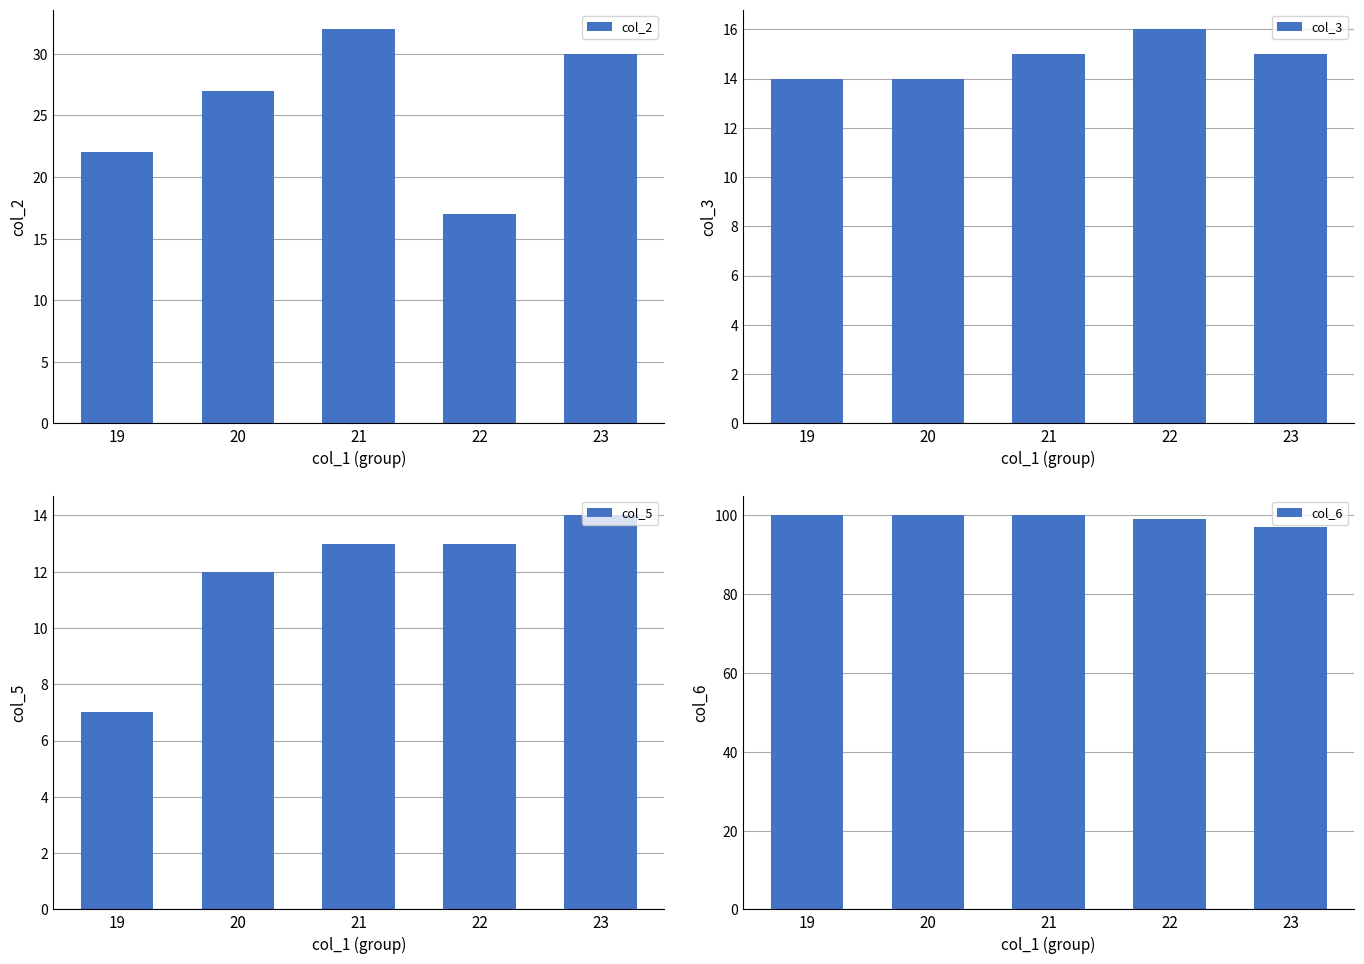

How many data points in col_3 are less than 15?

2